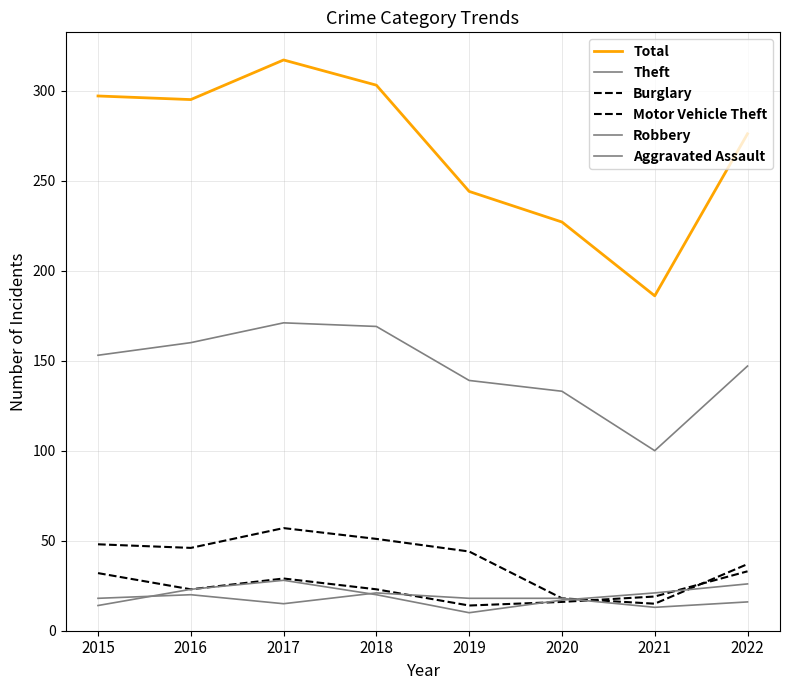

True or false: Theft and Burglary intersect in this chart.

False